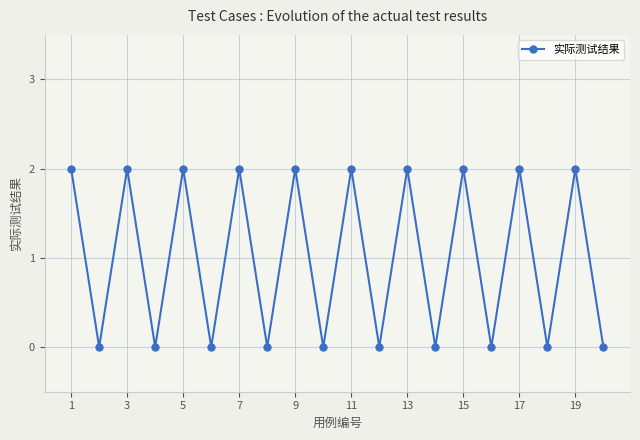

What is the sum of all values?

20